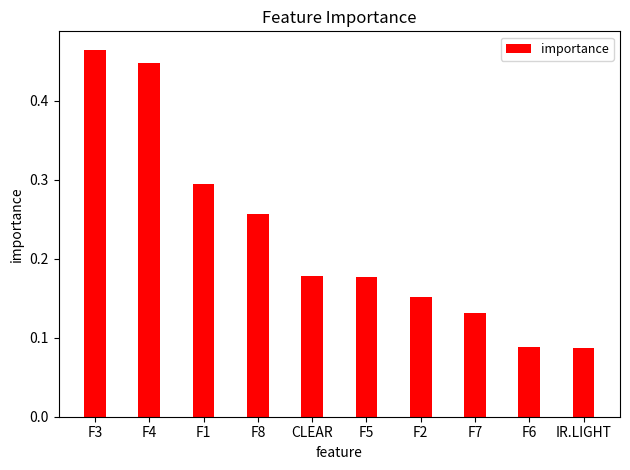

Between F1 and F8, which is larger?

F1